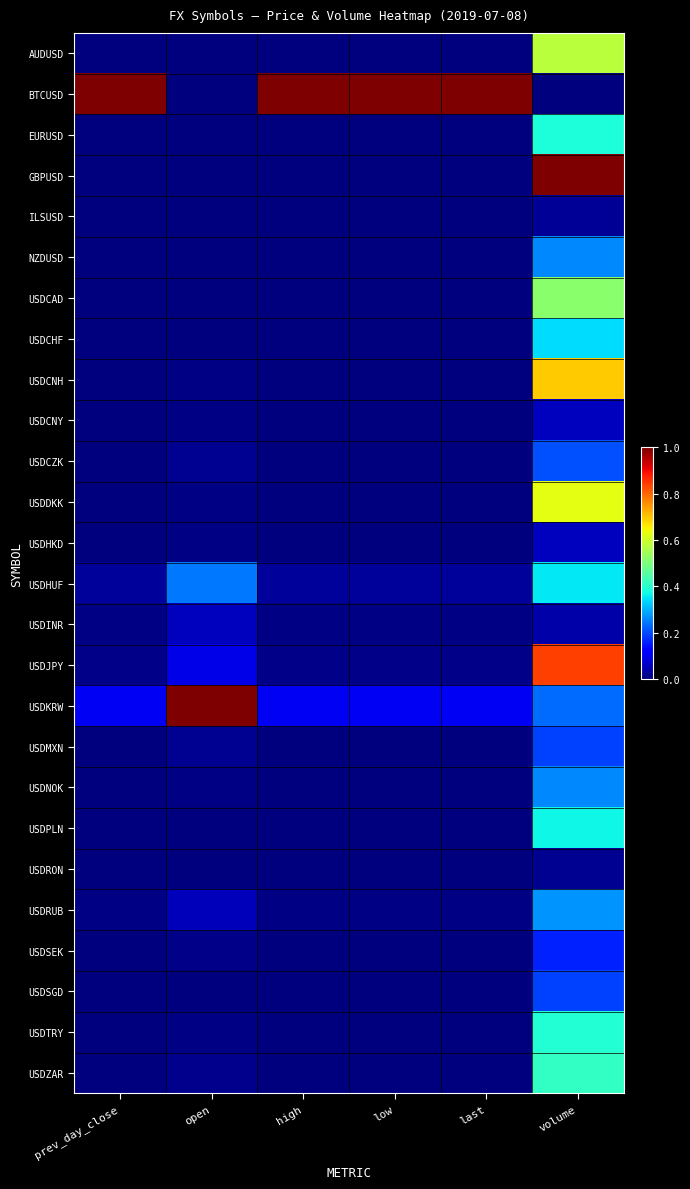

Reading right to left, extract all data points from this chart.

AUDUSD: volume=0.6	last=0.0	low=0.0	high=0.0	open=0.0	prev_day_close=0.0
BTCUSD: volume=0.0	last=1.0	low=1.0	high=1.0	open=0.0	prev_day_close=1.0
EURUSD: volume=0.4	last=0.0	low=0.0	high=0.0	open=0.0	prev_day_close=0.0
GBPUSD: volume=1.0	last=0.0	low=0.0	high=0.0	open=0.0	prev_day_close=0.0
ILSUSD: volume=0.0	last=0.0	low=0.0	high=0.0	open=0.0	prev_day_close=0.0
NZDUSD: volume=0.3	last=0.0	low=0.0	high=0.0	open=0.0	prev_day_close=0.0
USDCAD: volume=0.5	last=0.0	low=0.0	high=0.0	open=0.0	prev_day_close=0.0
USDCHF: volume=0.3	last=0.0	low=0.0	high=0.0	open=0.0	prev_day_close=0.0
USDCNH: volume=0.7	last=0.0	low=0.0	high=0.0	open=0.0	prev_day_close=0.0
USDCNY: volume=0.1	last=0.0	low=0.0	high=0.0	open=0.0	prev_day_close=0.0
USDCZK: volume=0.2	last=0.0	low=0.0	high=0.0	open=0.0	prev_day_close=0.0
USDDKK: volume=0.6	last=0.0	low=0.0	high=0.0	open=0.0	prev_day_close=0.0
USDHKD: volume=0.1	last=0.0	low=0.0	high=0.0	open=0.0	prev_day_close=0.0
USDHUF: volume=0.4	last=0.0	low=0.0	high=0.0	open=0.2	prev_day_close=0.0
USDINR: volume=0.0	last=0.0	low=0.0	high=0.0	open=0.1	prev_day_close=0.0
USDJPY: volume=0.8	last=0.0	low=0.0	high=0.0	open=0.1	prev_day_close=0.0
USDKRW: volume=0.2	last=0.1	low=0.1	high=0.1	open=1.0	prev_day_close=0.1
USDMXN: volume=0.2	last=0.0	low=0.0	high=0.0	open=0.0	prev_day_close=0.0
USDNOK: volume=0.3	last=0.0	low=0.0	high=0.0	open=0.0	prev_day_close=0.0
USDPLN: volume=0.4	last=0.0	low=0.0	high=0.0	open=0.0	prev_day_close=0.0
USDRON: volume=0.0	last=0.0	low=0.0	high=0.0	open=0.0	prev_day_close=0.0
USDRUB: volume=0.3	last=0.0	low=0.0	high=0.0	open=0.1	prev_day_close=0.0
USDSEK: volume=0.2	last=0.0	low=0.0	high=0.0	open=0.0	prev_day_close=0.0
USDSGD: volume=0.2	last=0.0	low=0.0	high=0.0	open=0.0	prev_day_close=0.0
USDTRY: volume=0.4	last=0.0	low=0.0	high=0.0	open=0.0	prev_day_close=0.0
USDZAR: volume=0.4	last=0.0	low=0.0	high=0.0	open=0.0	prev_day_close=0.0